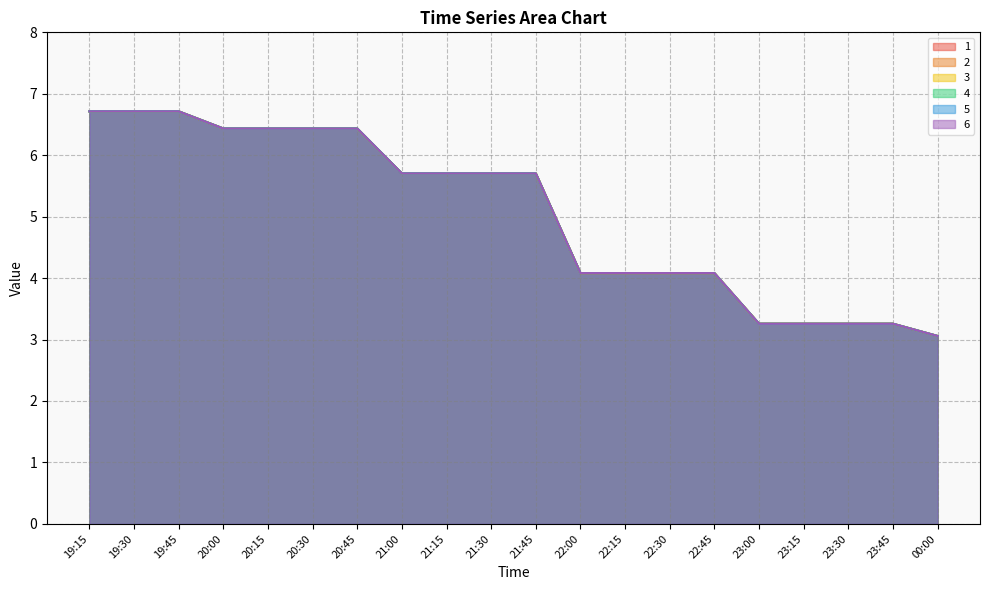

True or false: 6 and 5 intersect in this chart.

False